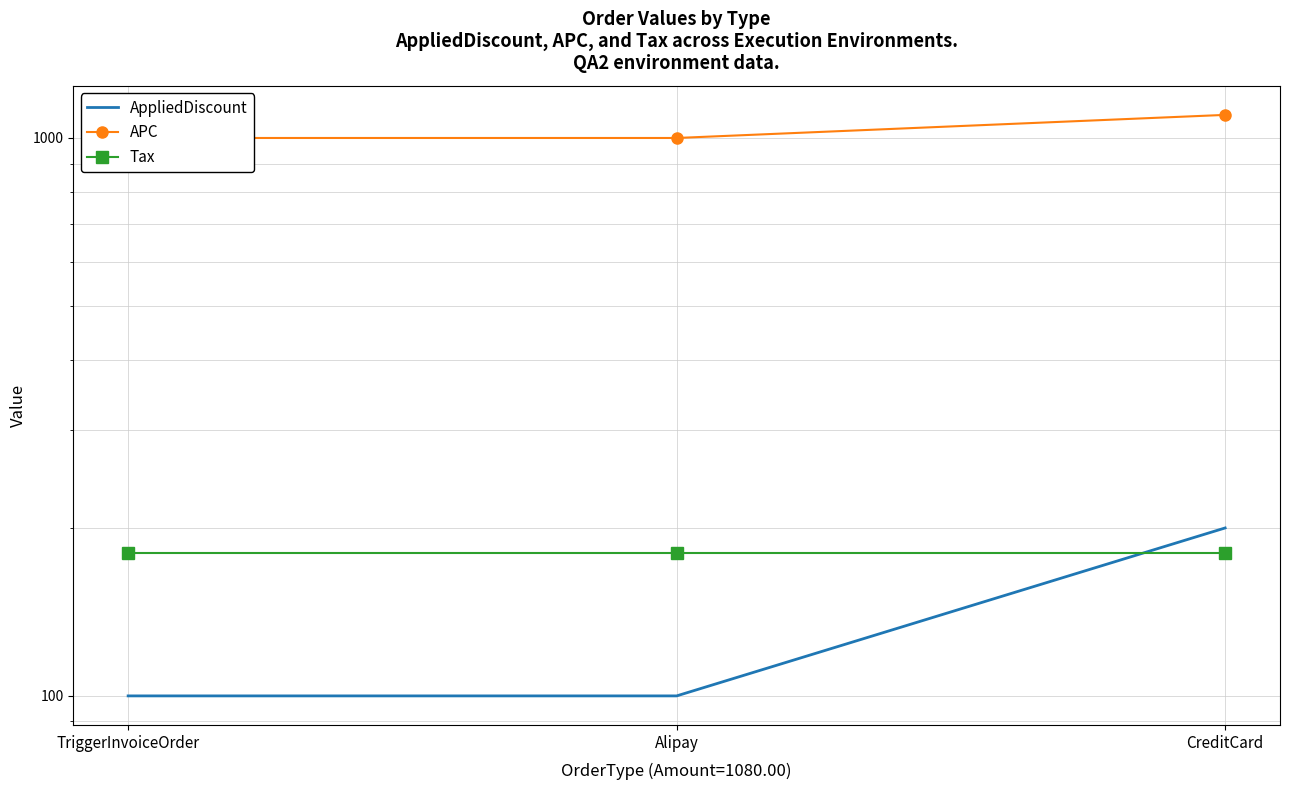

How many values in the AppliedDiscount series exceed 100?

1